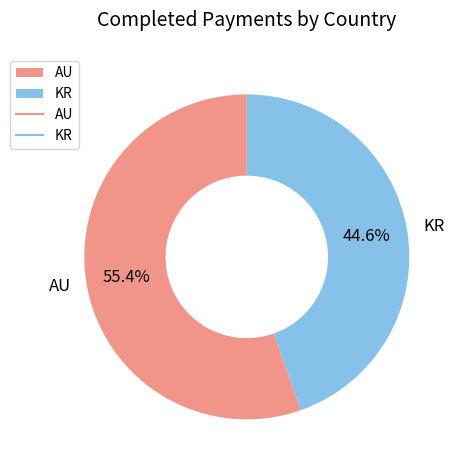

Count the number of slices in the pie.

2